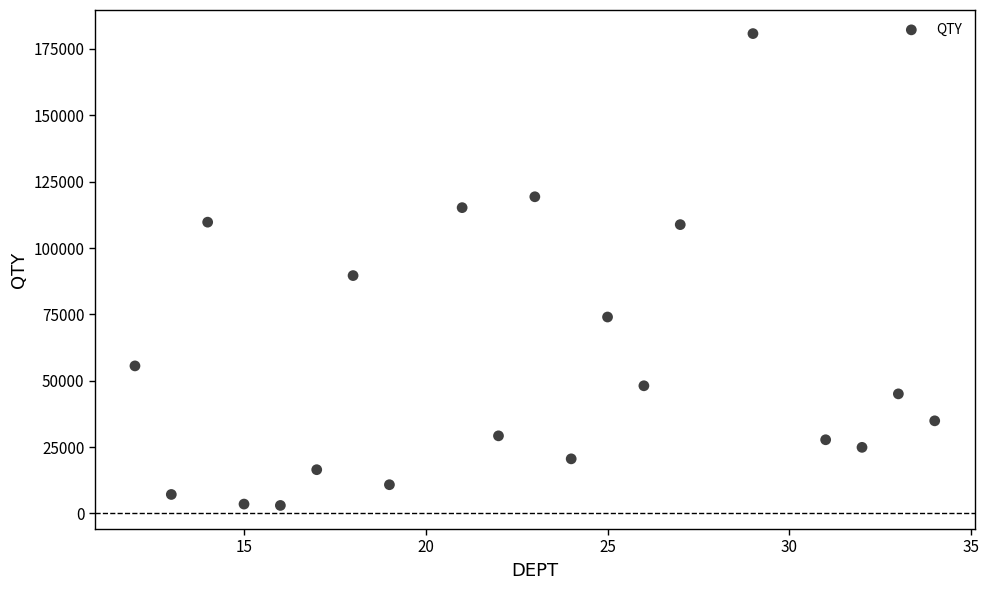

What Y value in the scatter plot is closest to 91908?

89623.0